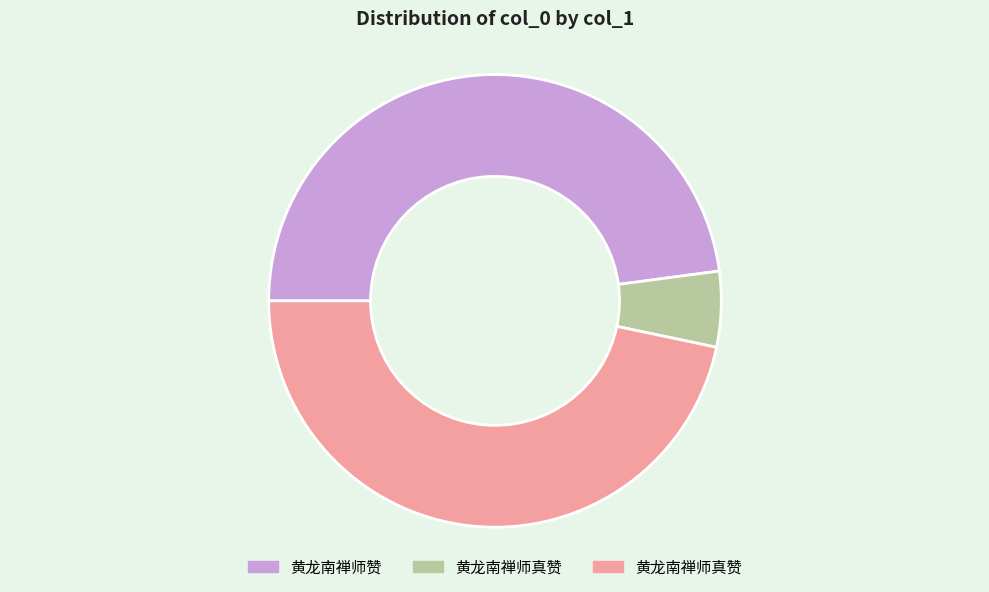

Does any single category account for the majority?

No